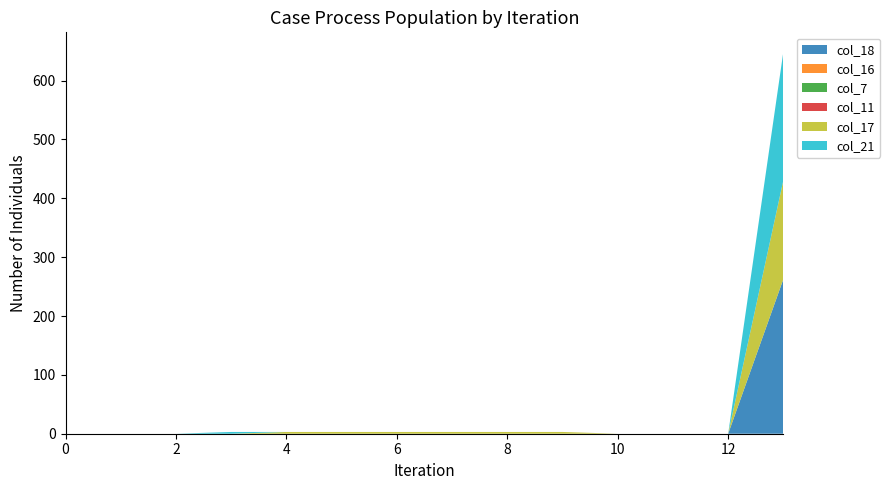

Reading left to right, transcribe all the data shown in this chart.

col_18: 0.0	0.0	0.0	0.0	0.0	0.0	0.0	0.0	0.0	0.0	0.0	0.0	0.0	263.0
col_16: 0.0	0.0	0.0	0.0	0.0	0.0	0.0	0.0	0.0	0.0	0.0	0.0	0.0	0.0
col_7: 0.0	0.0	0.0	0.0	0.0	0.0	0.0	0.0	0.0	0.0	0.0	0.0	0.0	0.0
col_11: 0.0	0.0	0.0	0.0	0.0	0.0	0.0	0.0	0.0	0.0	0.0	0.0	0.0	0.0
col_17: 0.0	0.0	0.0	0.0	3.0	3.0	3.0	3.0	3.0	3.0	0.0	0.0	0.0	168.1
col_21: 0.0	0.0	0.0	3.0	0.0	0.0	0.0	0.0	0.0	0.0	0.0	0.0	0.0	218.6